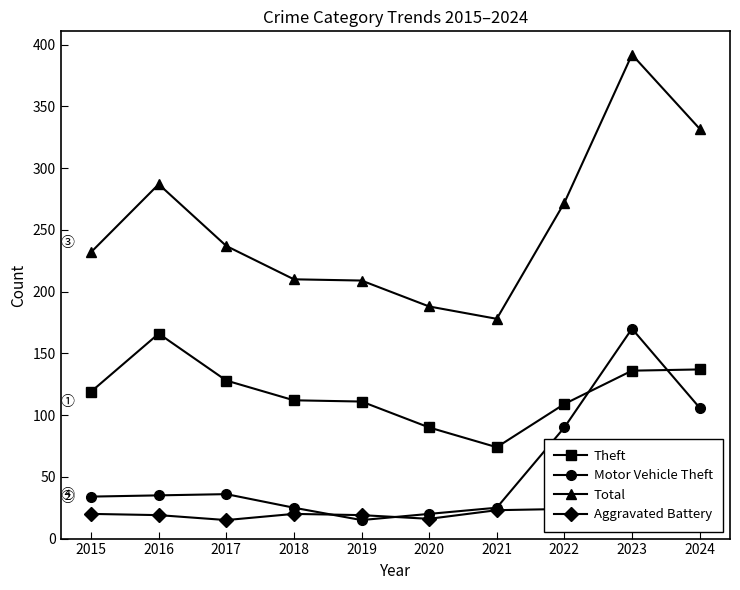

True or false: Theft has a value of 128 at 2017.

True